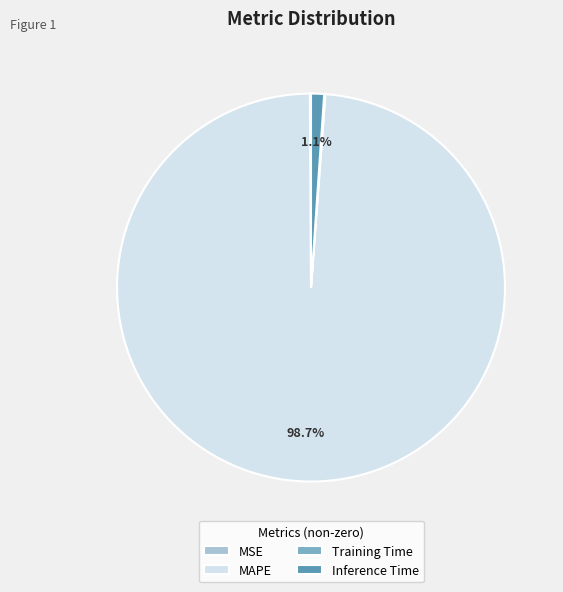

How much of the chart is everything except Inference Time?

98.9%